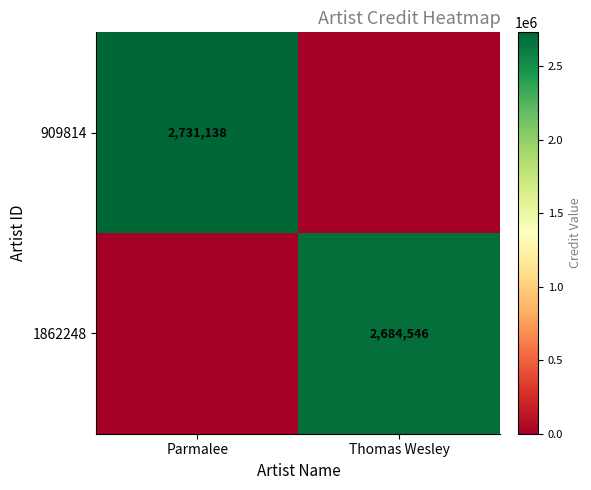

The value of 1862248 at Thomas Wesley is 4157521. True or false?

False